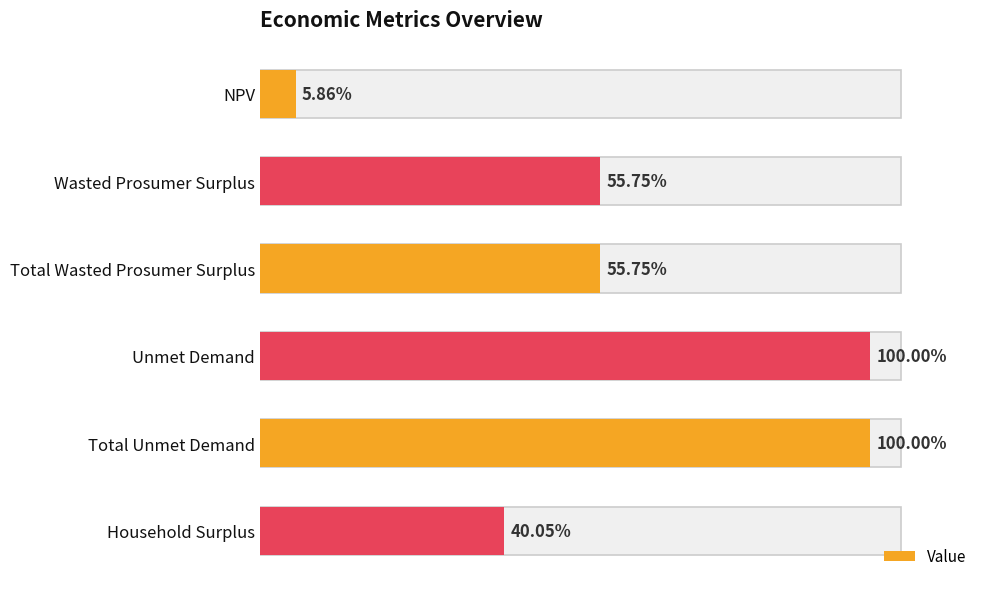

What position from the right is NPV?

6